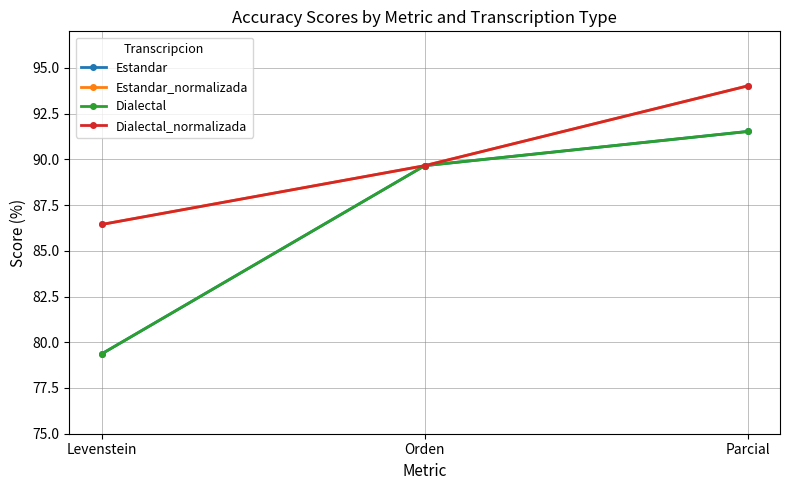

Is this an area chart (filled region under the line)?

No